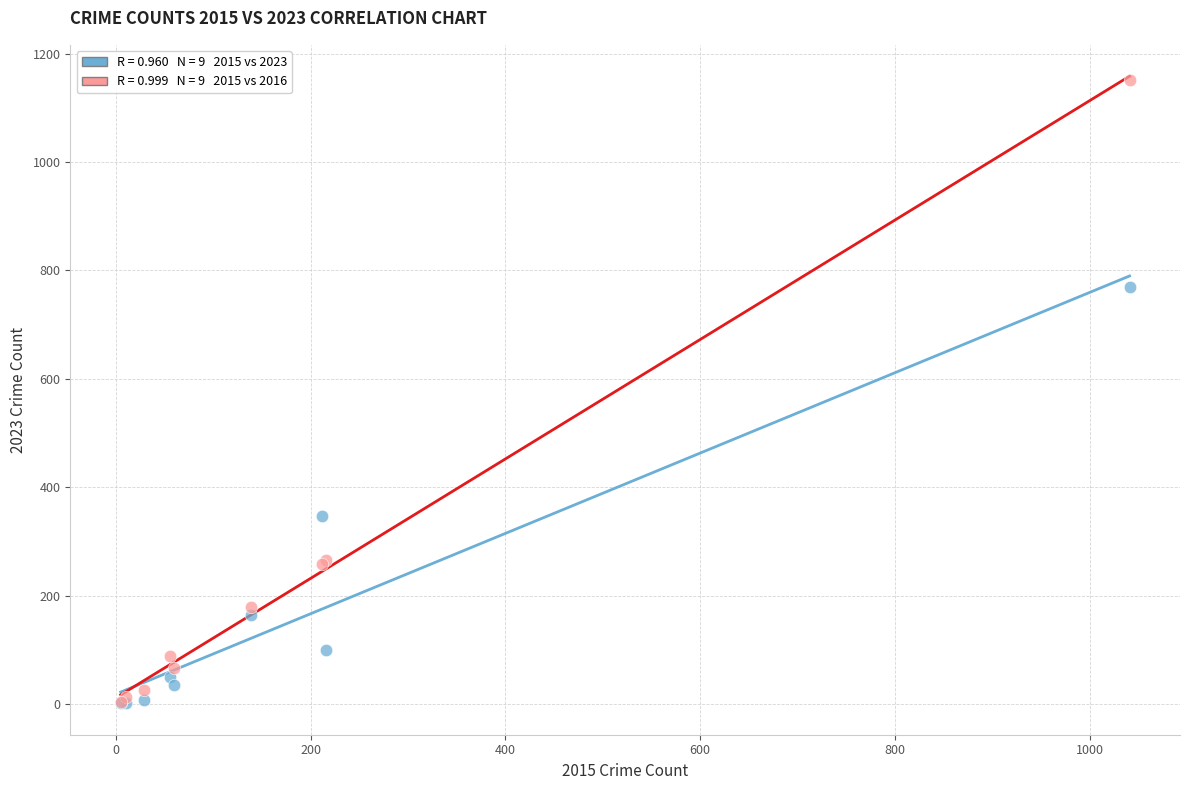

Across all series, what Y value is closest to 576?

769